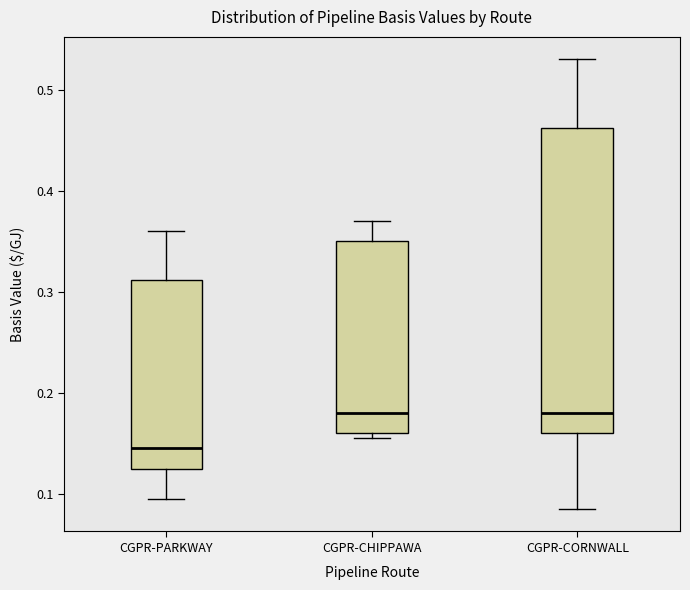

Which box is the tallest, from its lower edge to its upper edge?

CGPR-CORNWALL